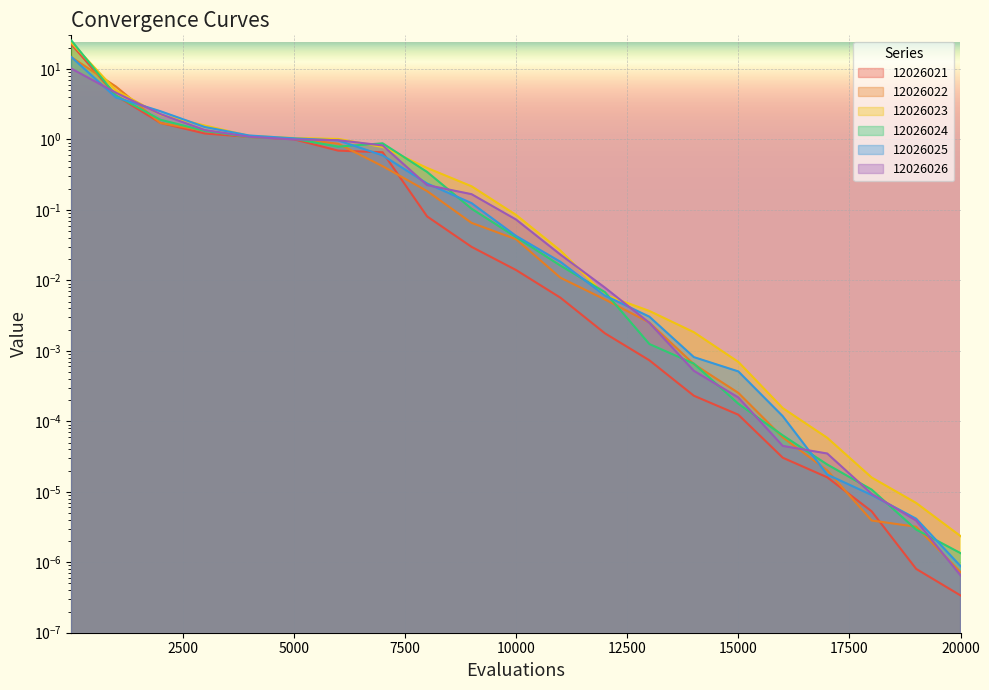

Does the chart display data point markers on the line(s)?

No